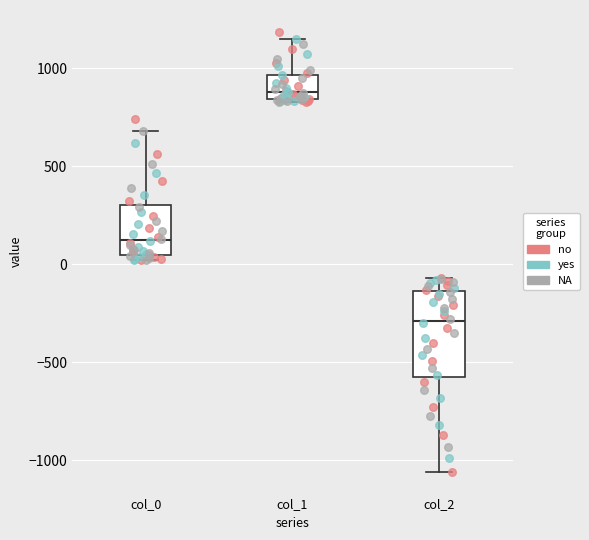

Where does the median line of the box for col_0 sit on the y-axis? The values are not printed on the chart, so give them approximately, as read against the axis.

100